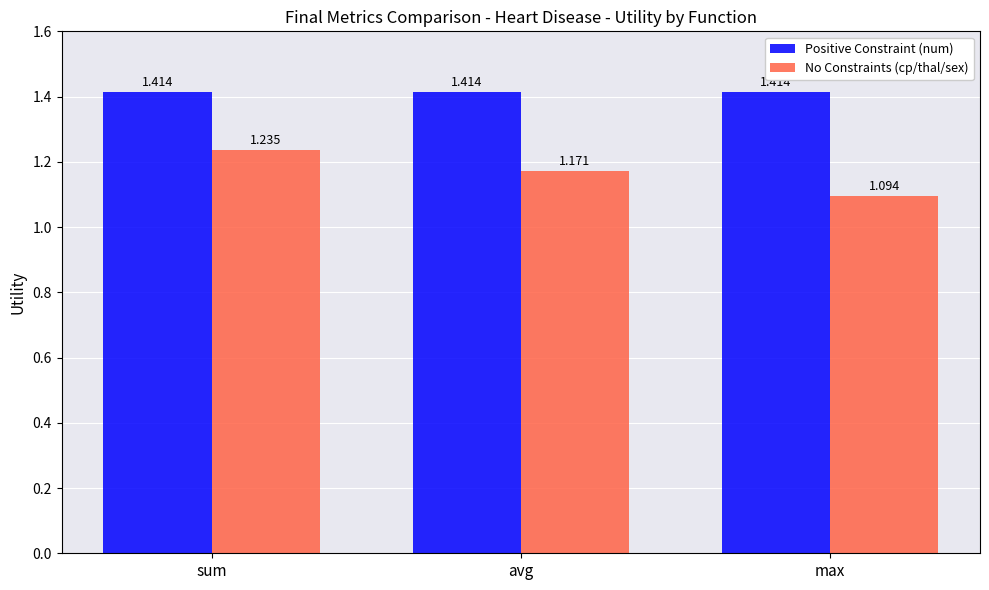

Rank the series by their average value, from highest to lowest.

Positive Constraint (num), No Constraints (cp/thal/sex)